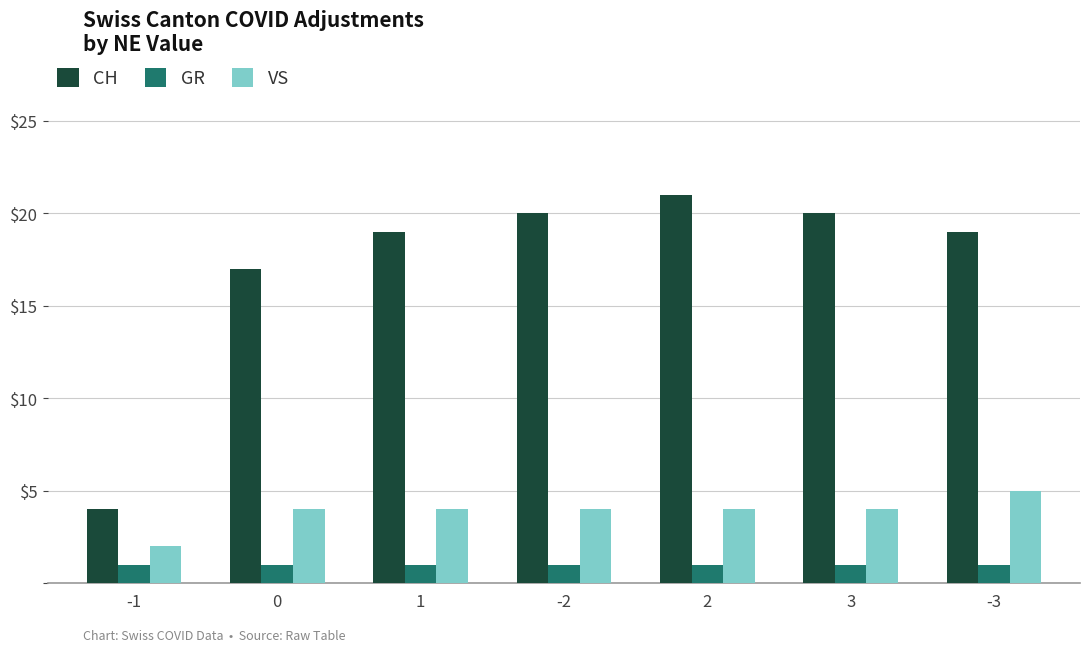

Count the number of categories in the chart.

7